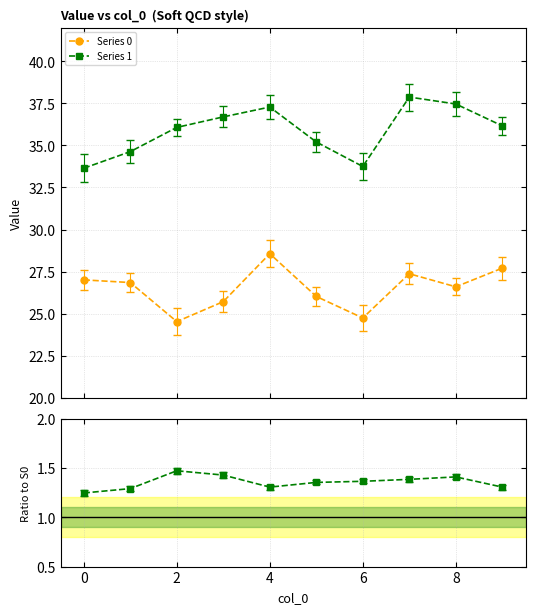

Does the chart display data point markers on the line(s)?

Yes